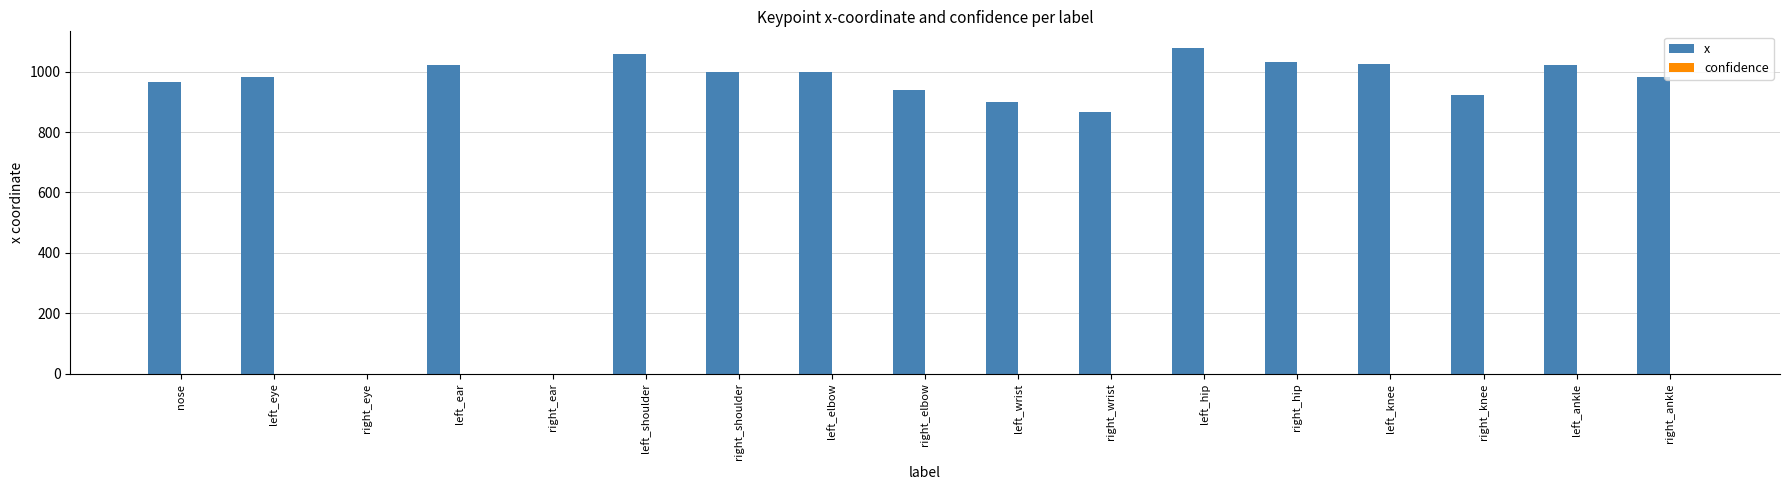

Are the bars horizontal?

No